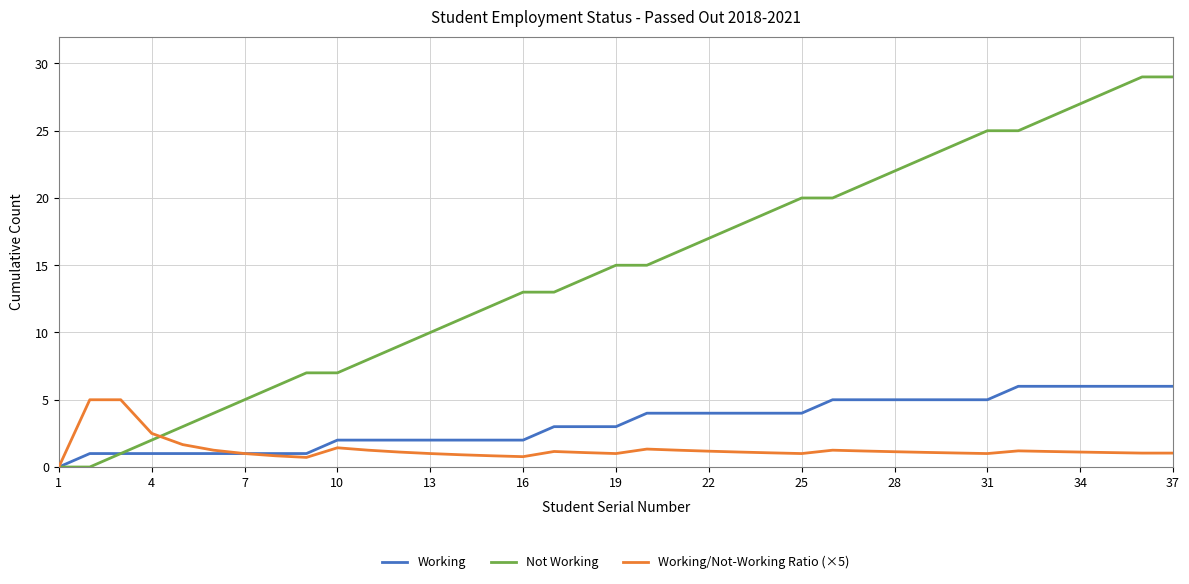

Which series has the widest spread of values?

Not Working